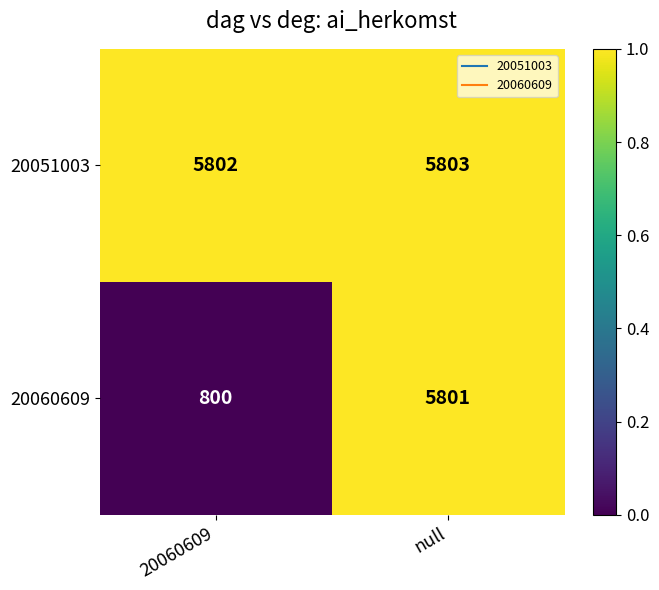

The value of 20051003 at 20060609 is 2144. True or false?

False